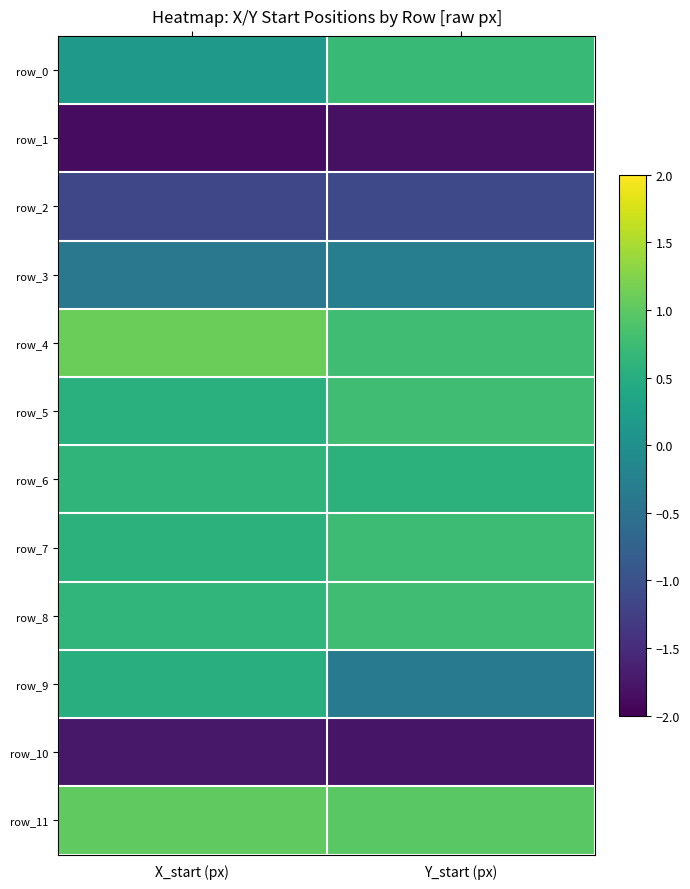

Rank the series at Y_start (px) from lowest to highest value.

row_1, row_10, row_2, row_9, row_3, row_6, row_0, row_7, row_4, row_5, row_8, row_11